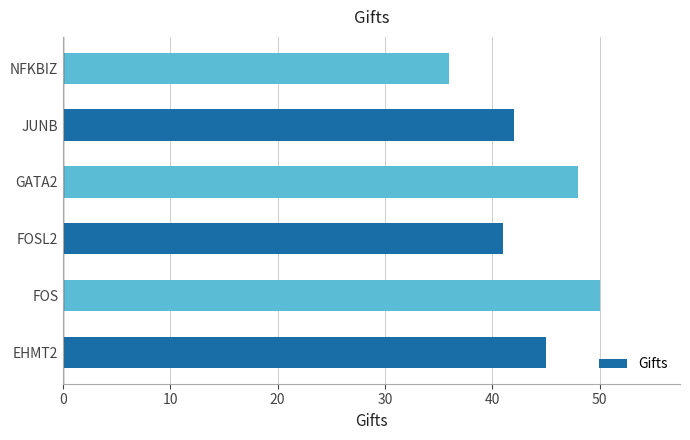

What is the ratio of the value at JUNB to the value at FOSL2?

1.0